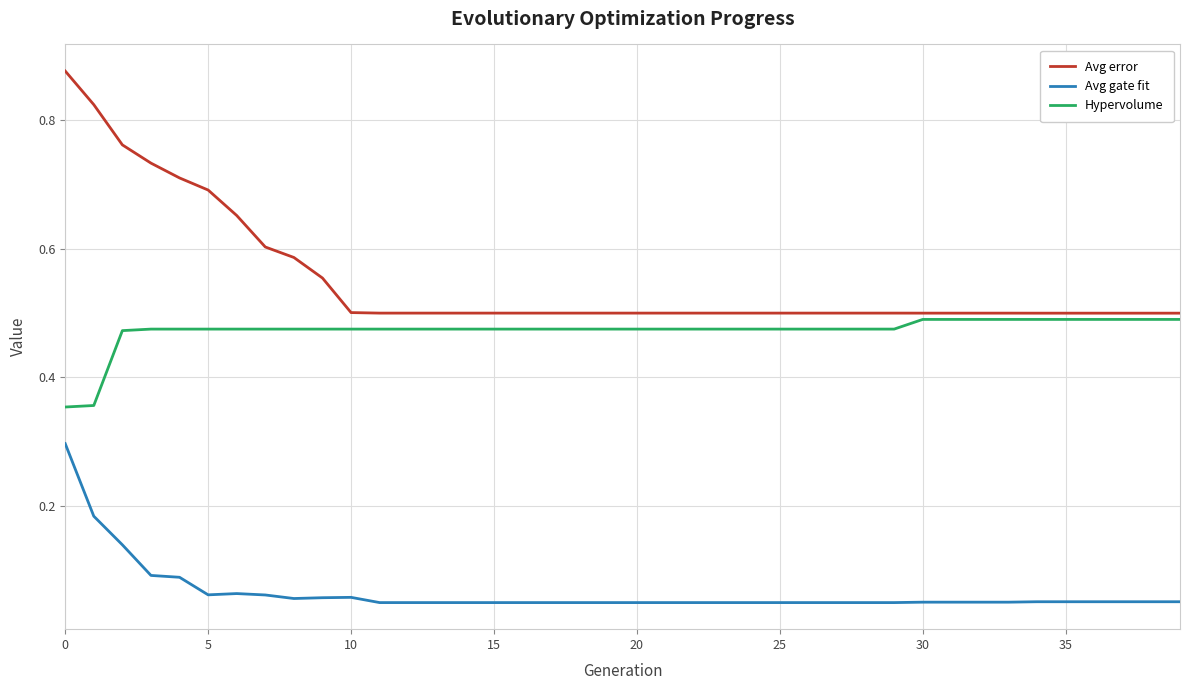

True or false: Hypervolume and Avg error cross at least once.

False